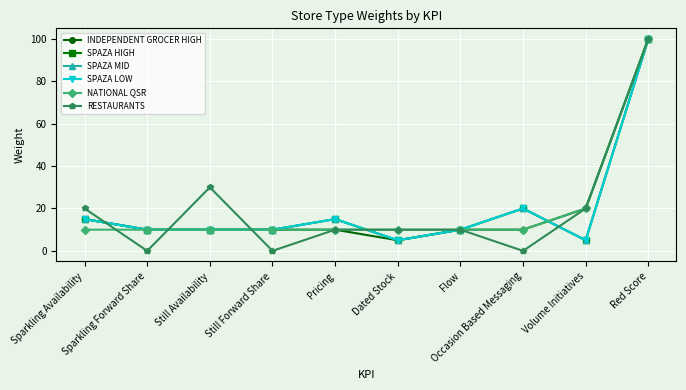

Which series has the widest spread of values?

RESTAURANTS